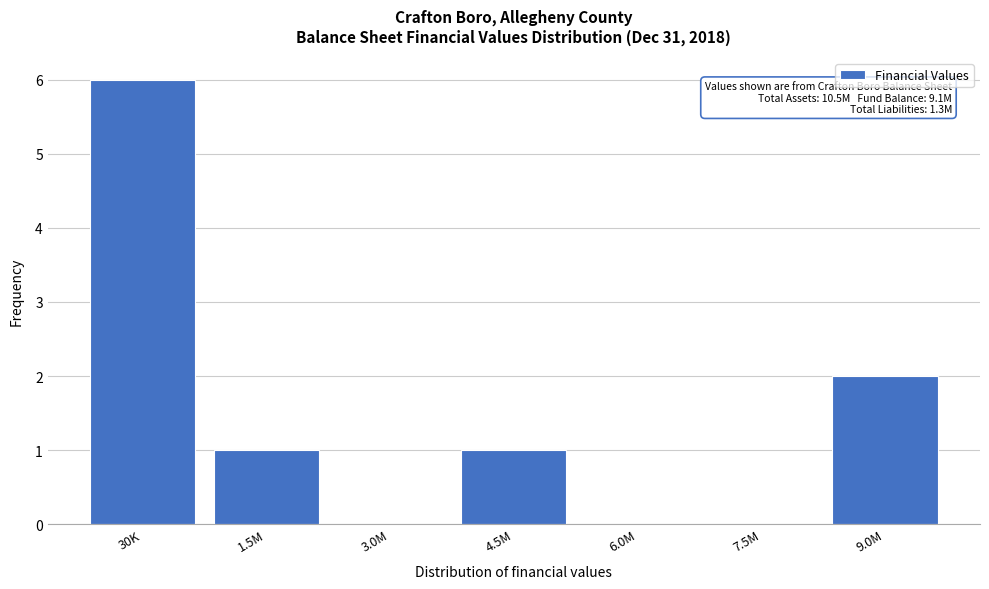

Reading right to left, extract all data points from this chart.

9.0M=2	7.5M=0	6.0M=0	4.5M=1	3.0M=0	1.5M=1	30K=6